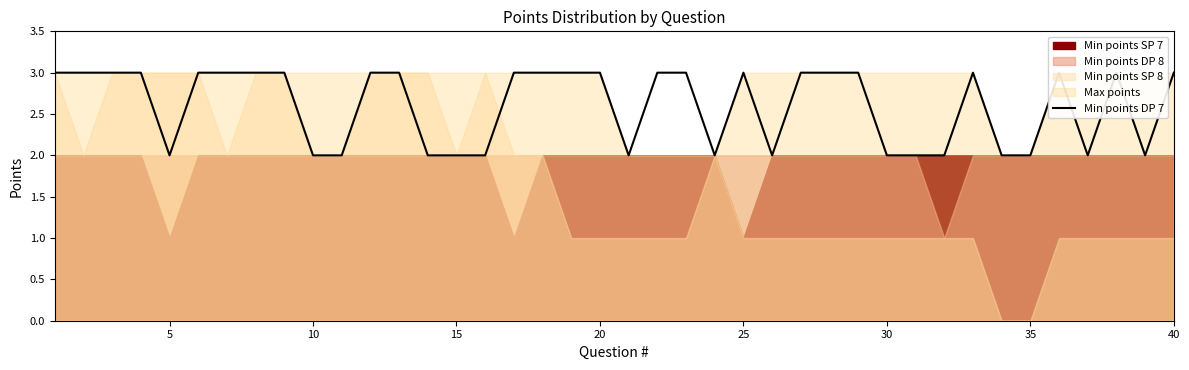

Reading left to right, transcribe all the data shown in this chart.

3	3	3	3	2	3	3	3	3	2	2	3	3	2	2	2	3	3	3	3	2	3	3	2	3	2	3	3	3	2	2	2	3	2	2	3	2	3	2	3